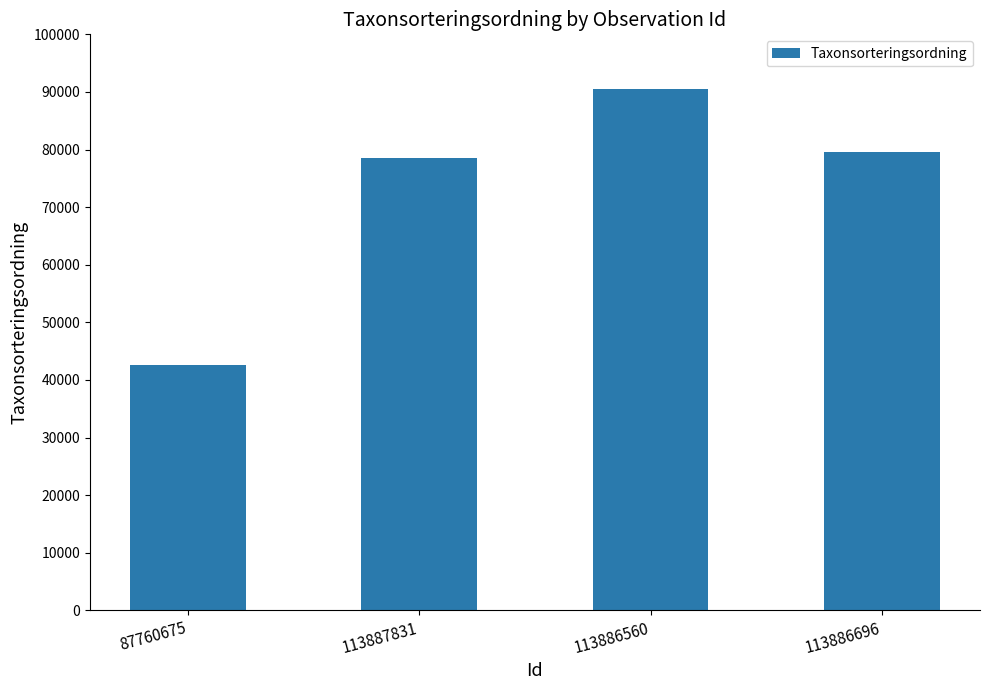

At which label does the data first exceed 79559?

113886560